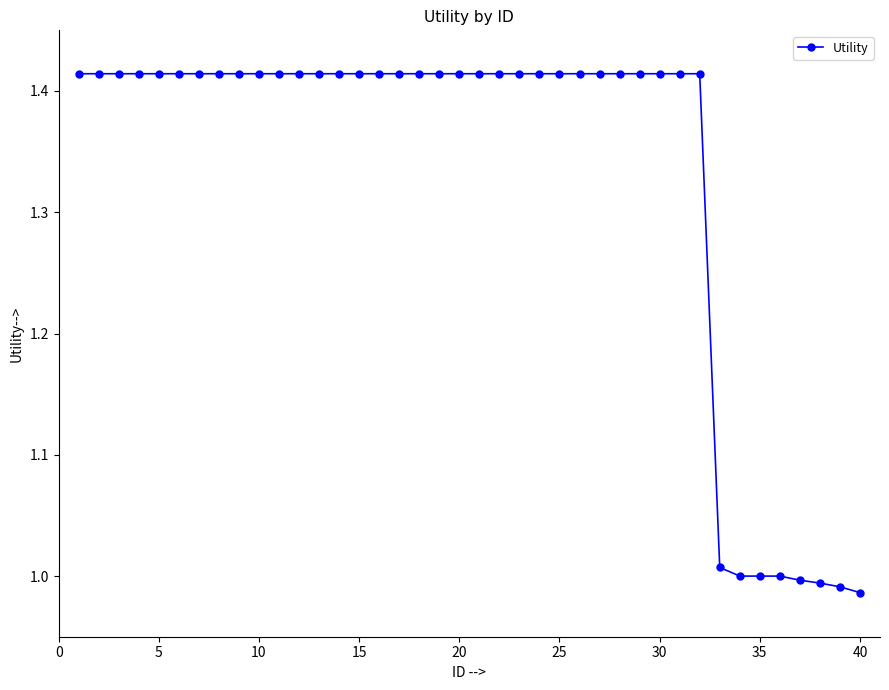

What is the difference between the maximum and second lowest values?

0.4